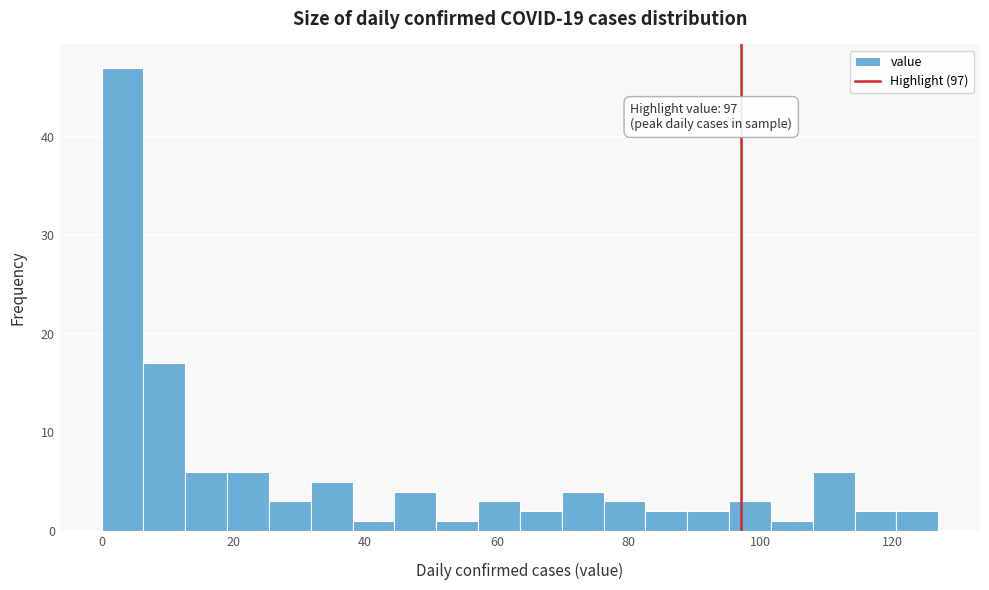

Around what value on the x-axis is the tallest bar? Give the approximate position of its centre, as read against the axis.

4